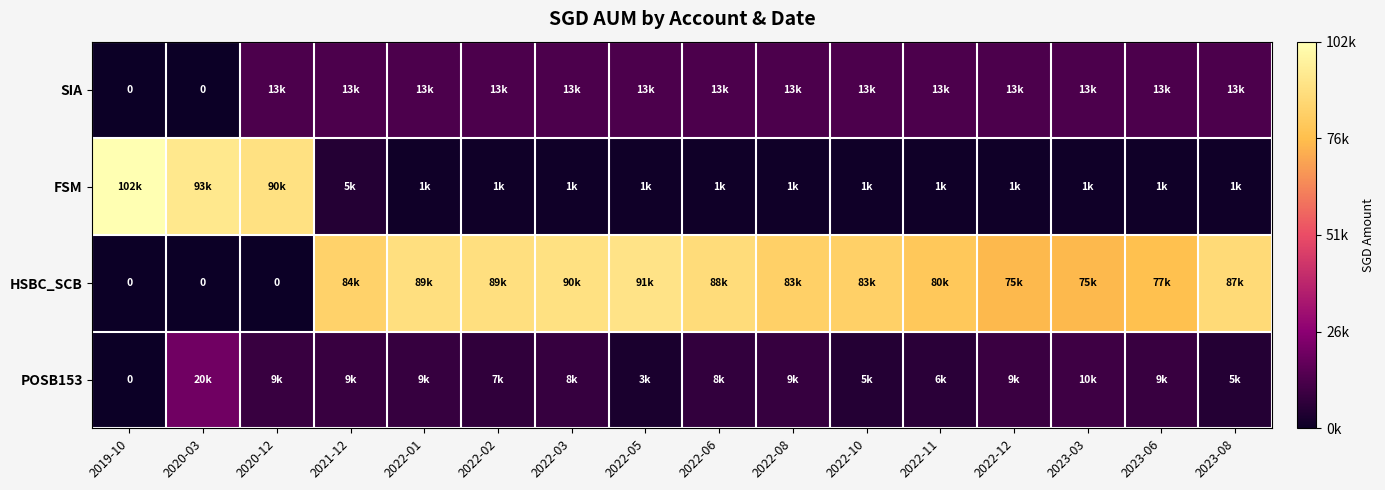

What is the total value across all series at 2021-12?

110956.5